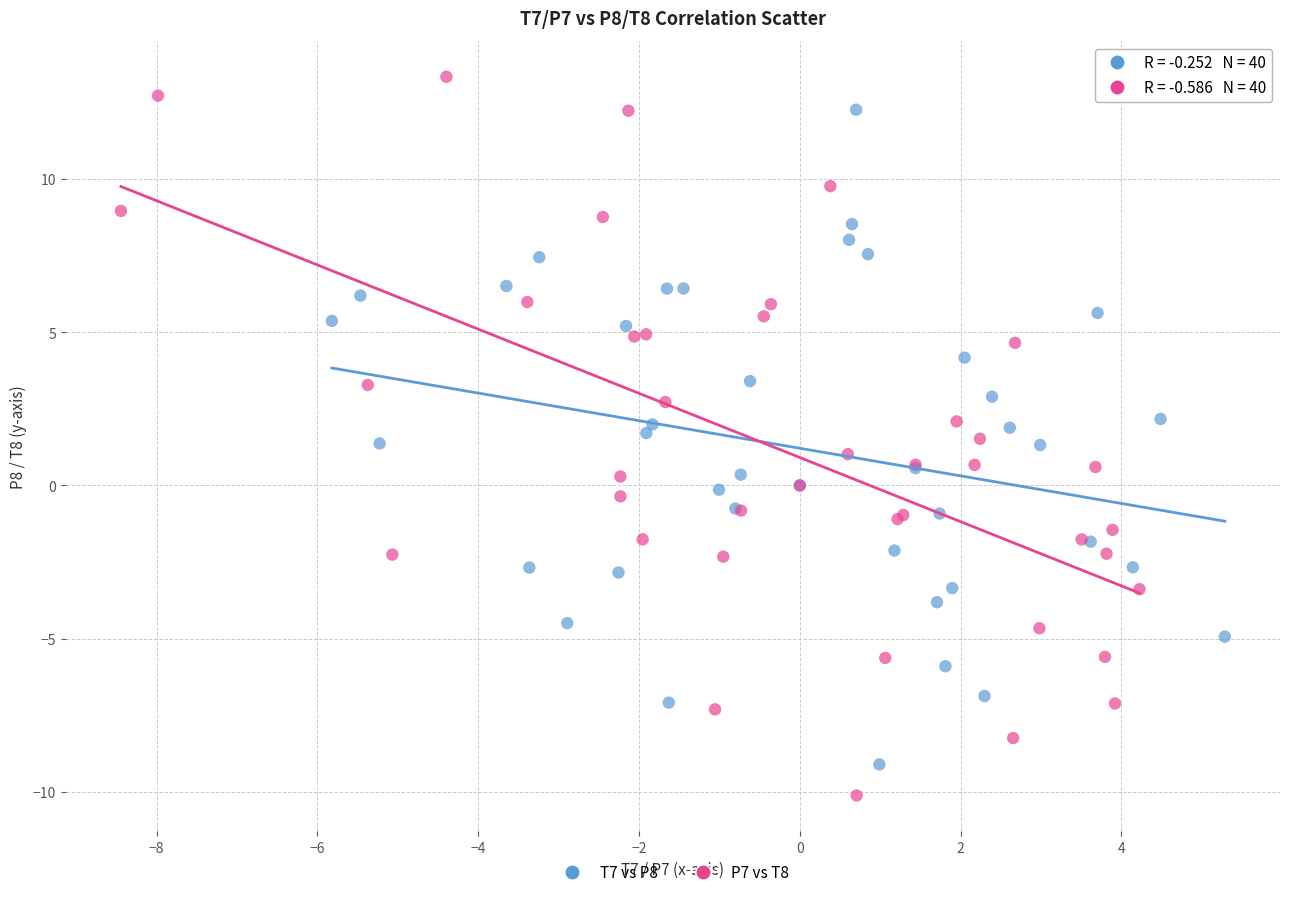

Which series has the widest spread of Y values?

P7 vs T8